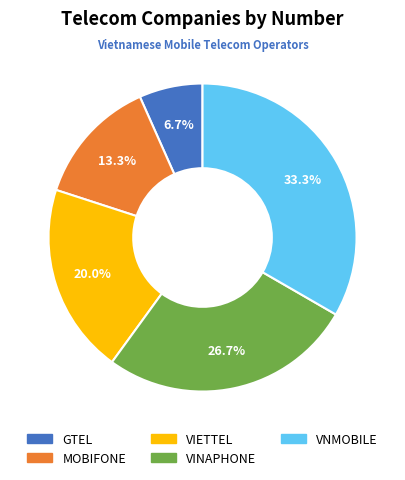

The VNMOBILE slice represents 33% of the pie. True or false?

True